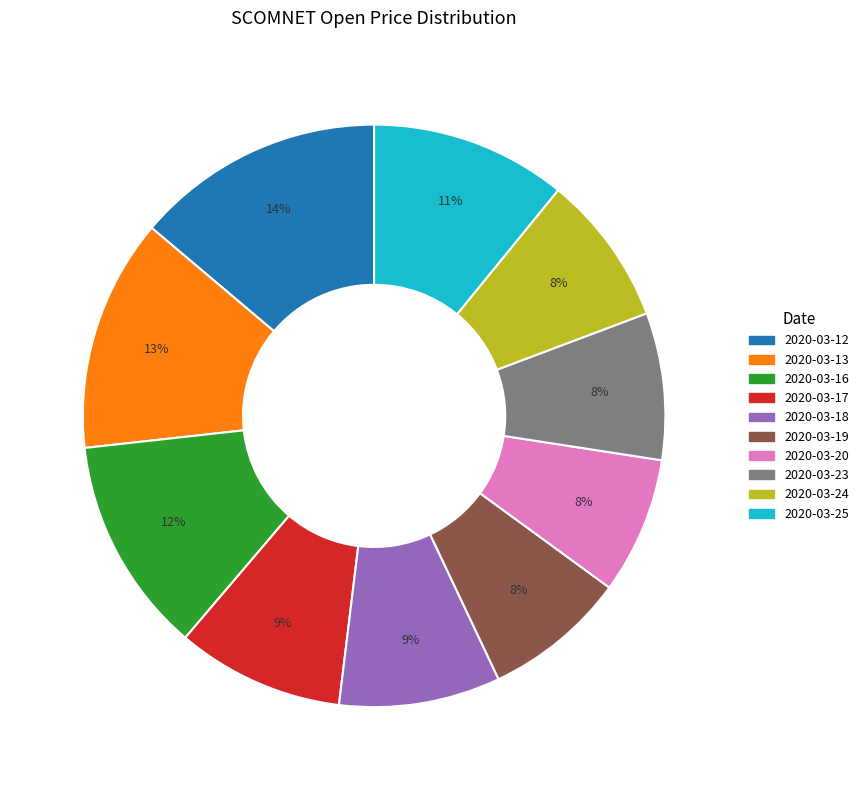

To the nearest percent, what is the difference between the largest and smallest slice percentages?

6%